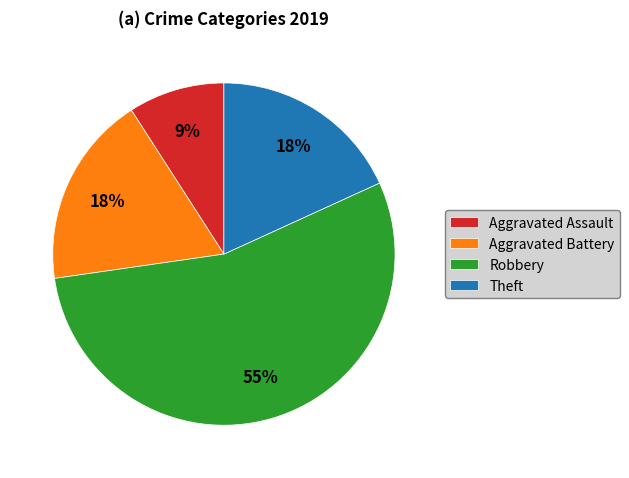

To the nearest percent, what percentage of the pie is Aggravated Battery?

18%